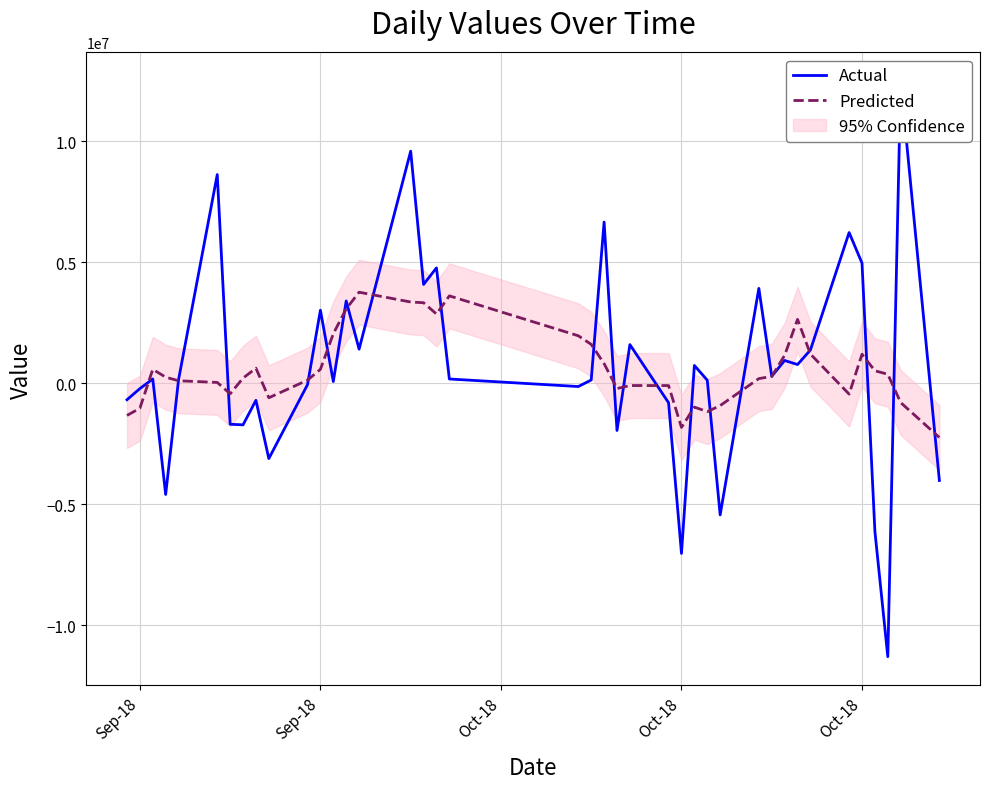

What is the highest value of the Actual series?

12482141.2